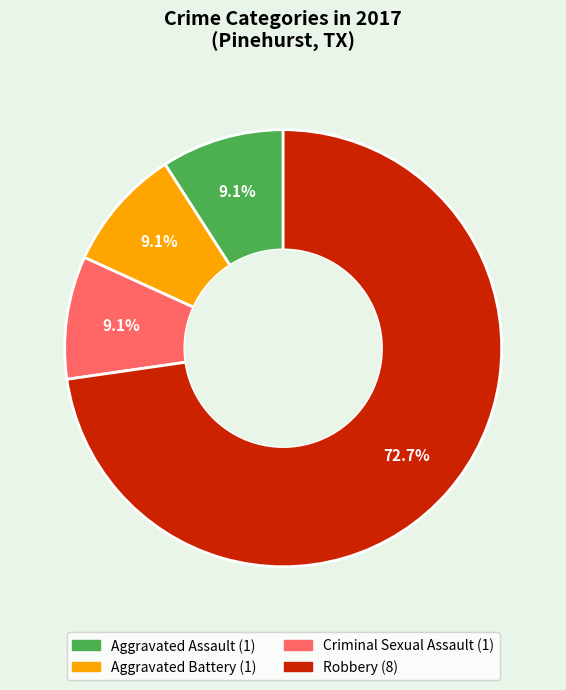

Is there any slice that represents more than half of the pie?

Yes